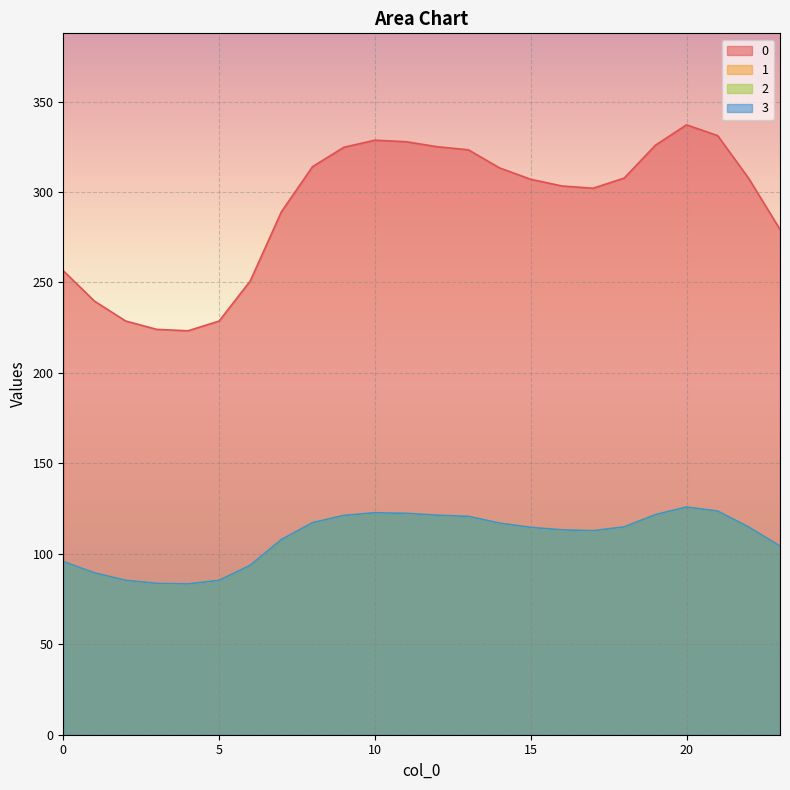

List the series in order of their peak value, lowest first.

1, 2, 3, 0